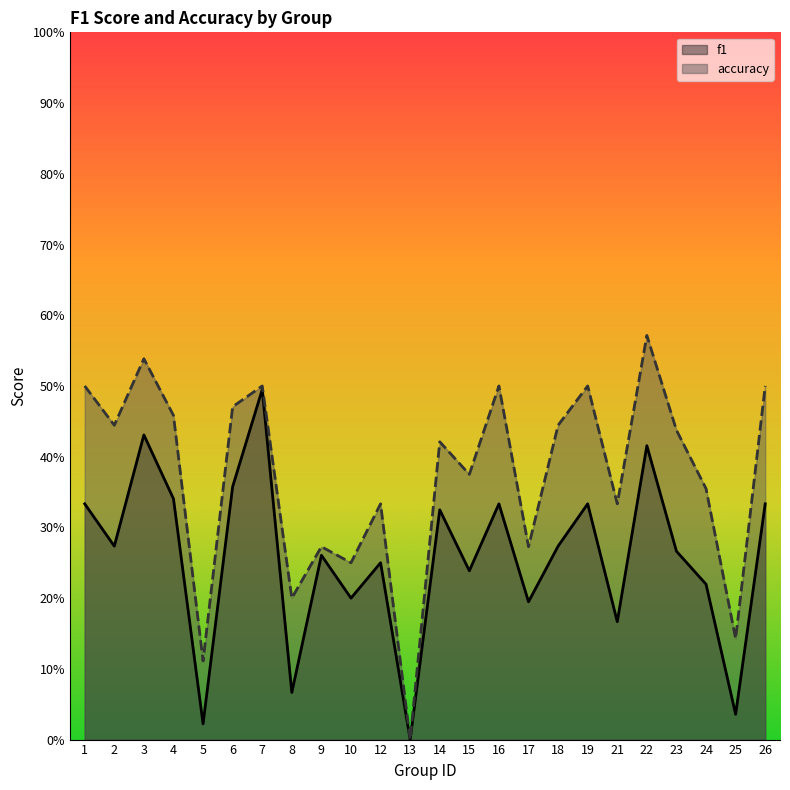

What is the difference between the highest and lowest values at 15?

0.1